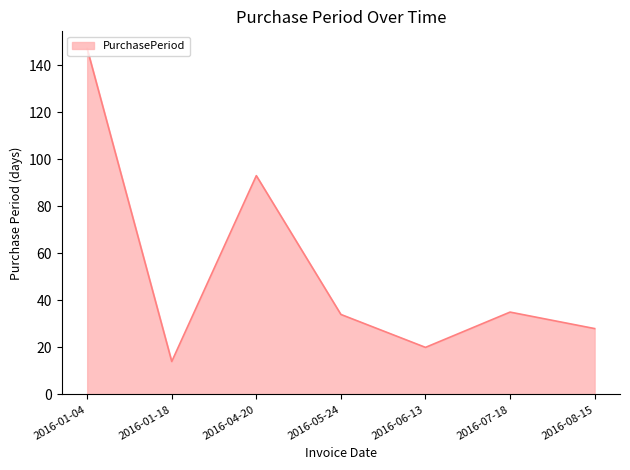

The chart shows a value of 46 at 2016-08-15. True or false?

False